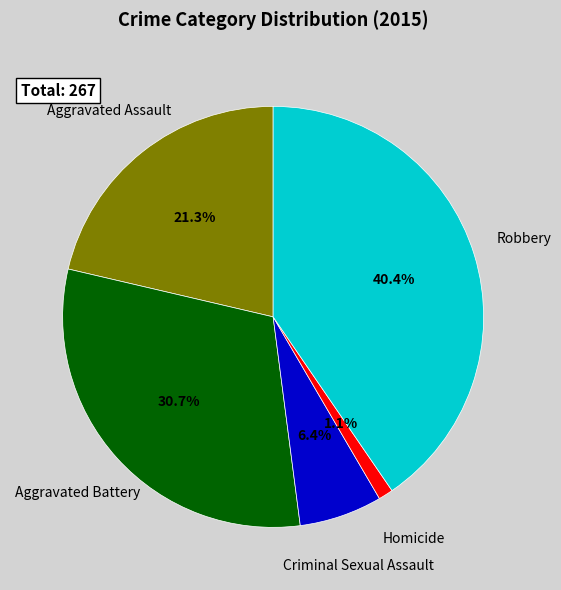

Does Homicide represent more than half of the total?

No